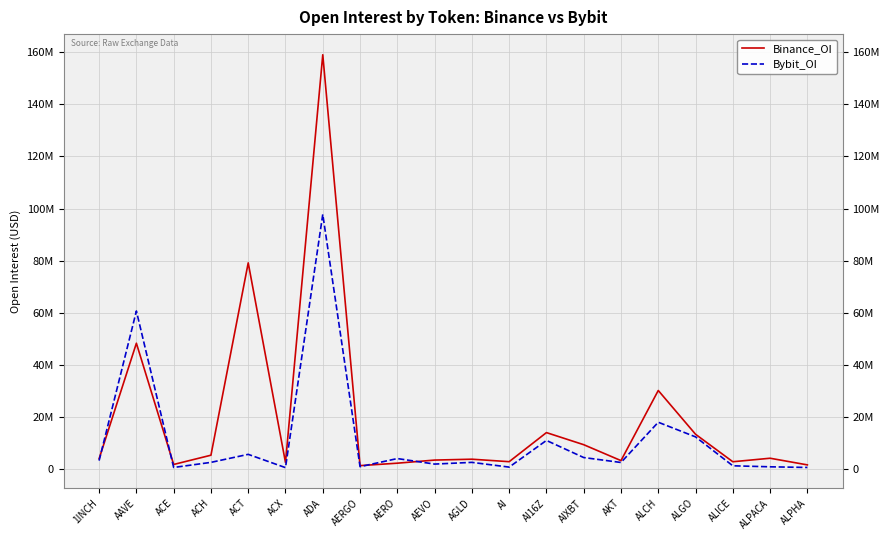

Rank the series by their maximum value, from highest to lowest.

Binance_OI, Bybit_OI